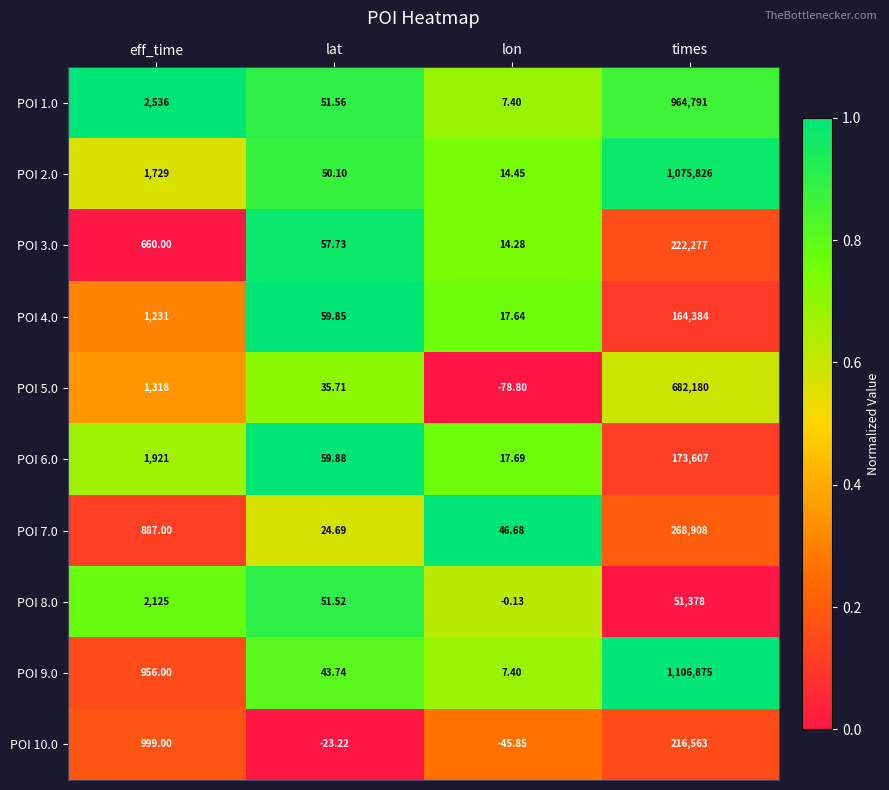

At which category is the sum across all series the highest?

times